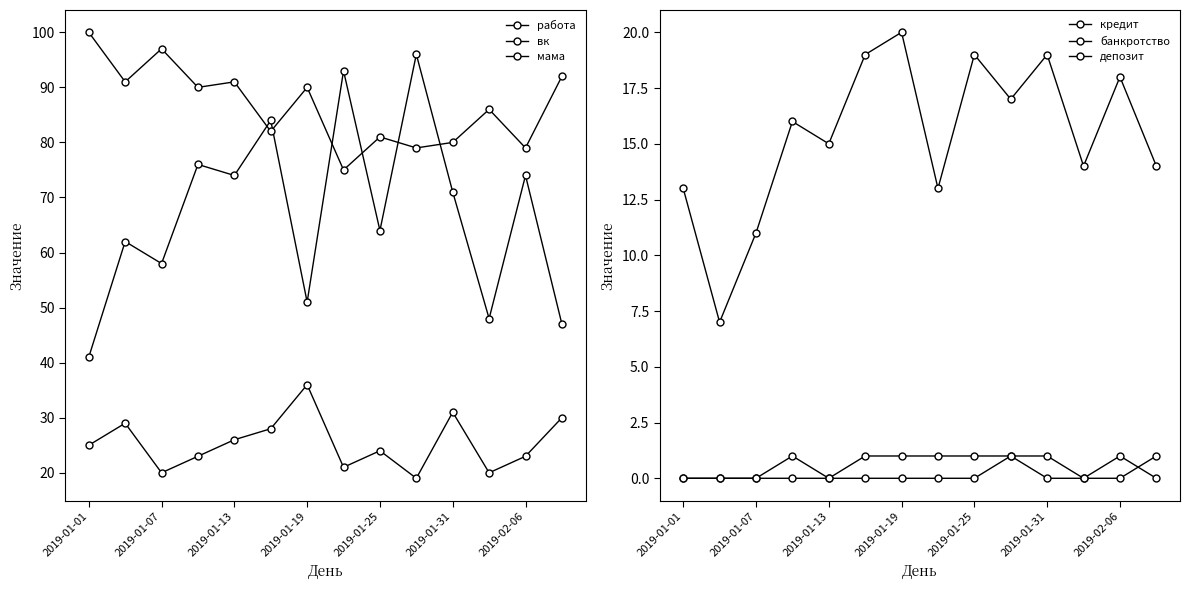

Does the chart display data point markers on the line(s)?

Yes